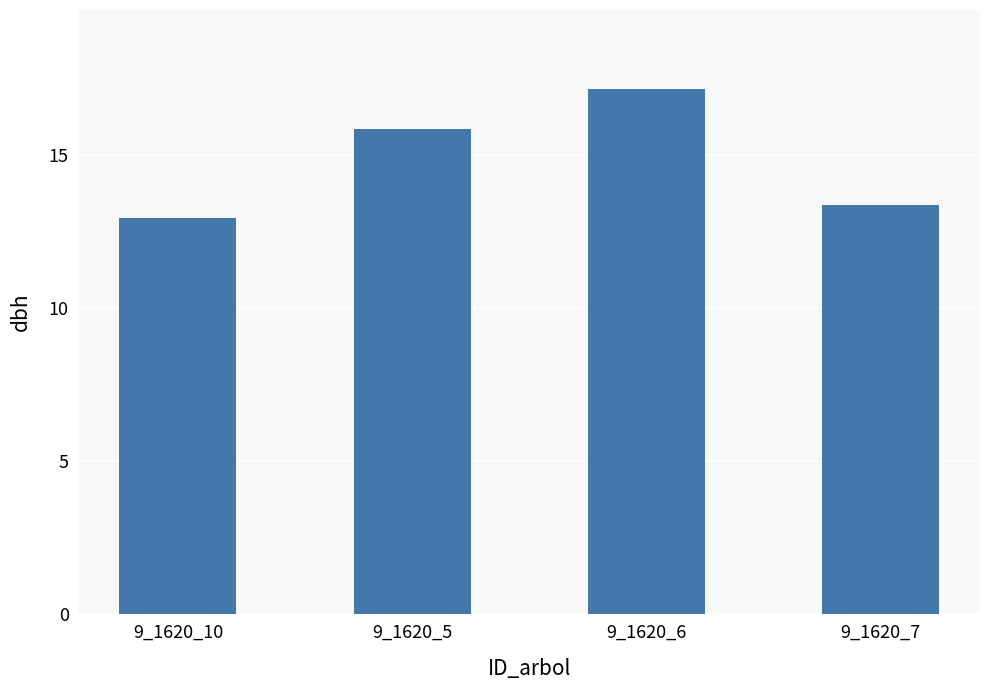

List the labels in order of value, largest first.

9_1620_6, 9_1620_5, 9_1620_7, 9_1620_10